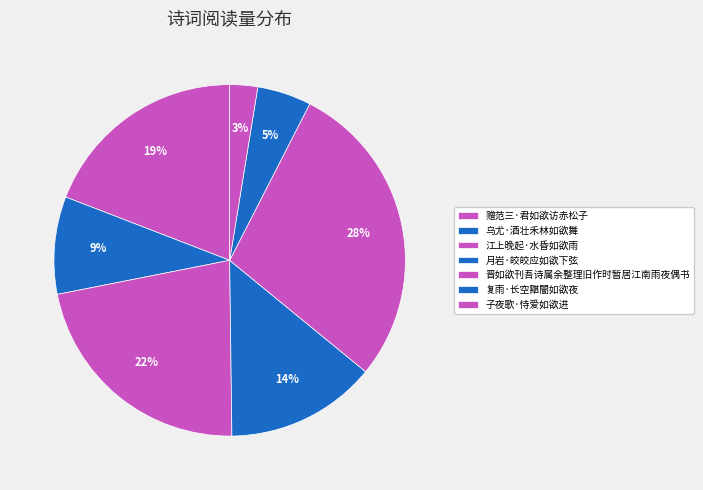

Is the sum of 月岩·皎皎应如欲下弦 and 赠范三·君如欲访赤松子 greater than half?

No